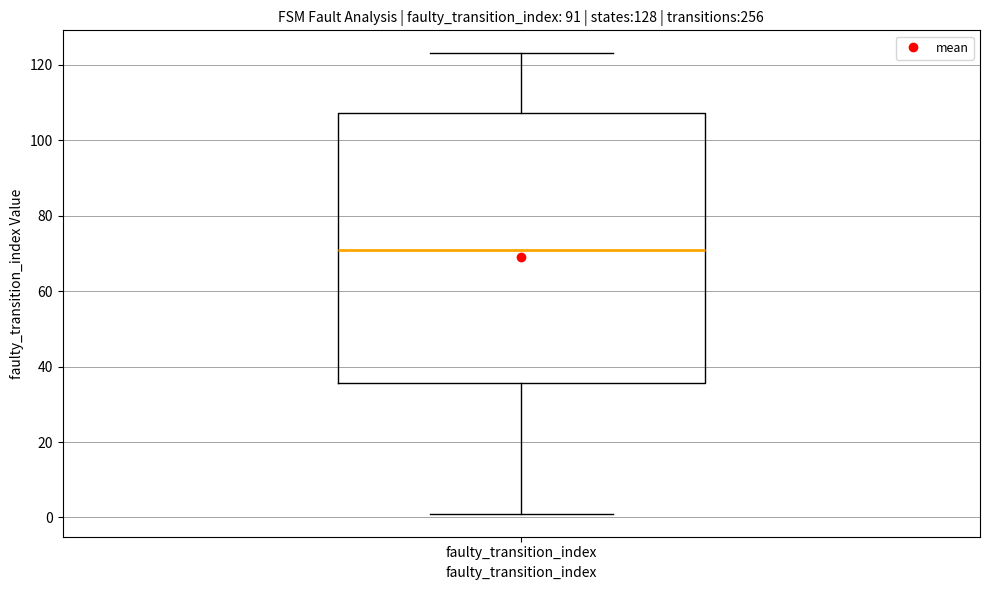

Read this box plot against the y-axis: the position of the median line, the range covered by the box, and the ends of both whiskers. The values are not printed on the chart, so give them approximately, as read against the axis.

median 72, box 36 to 108, whiskers 2 to 124